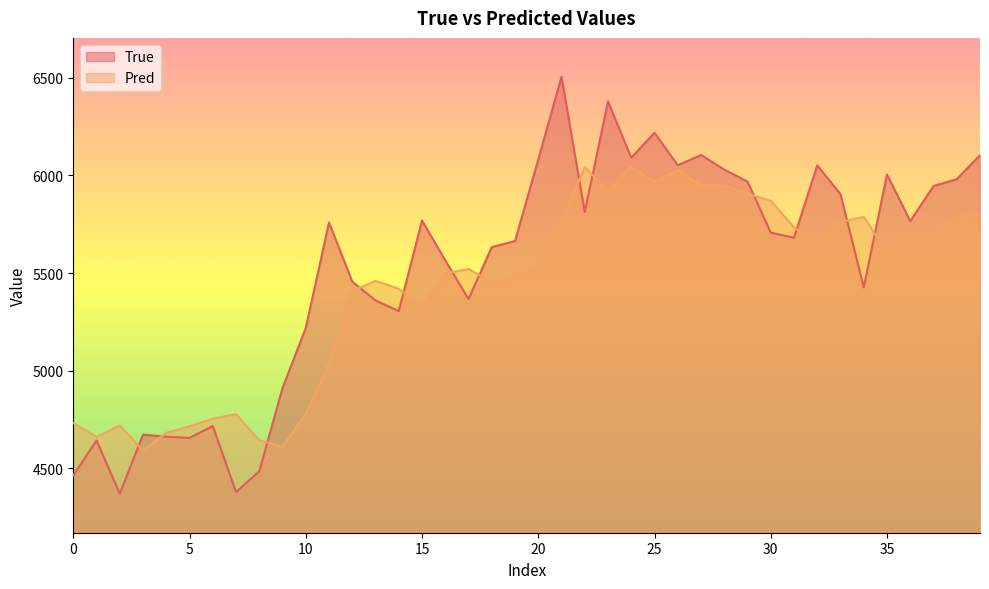

Which series has the largest range (max minus min)?

True